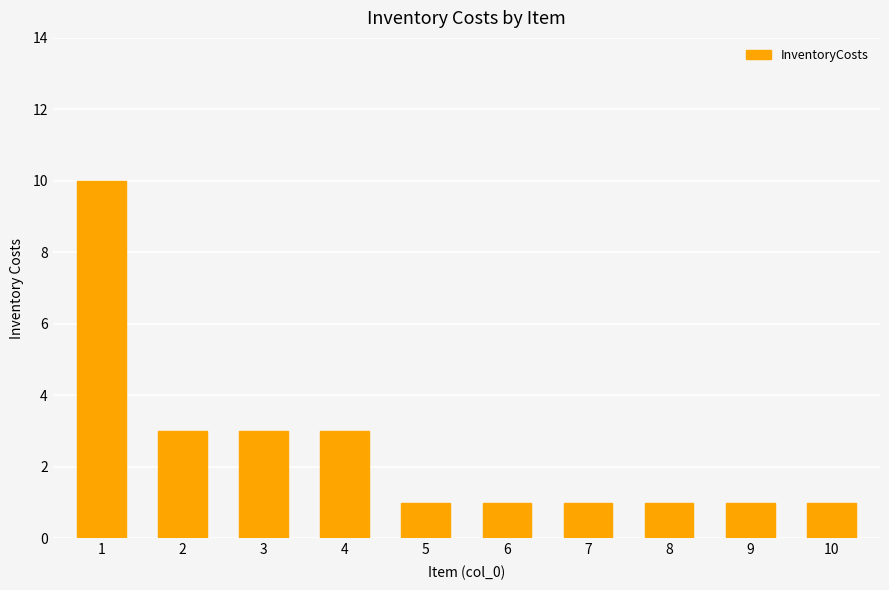

What is the sum of all values?

25